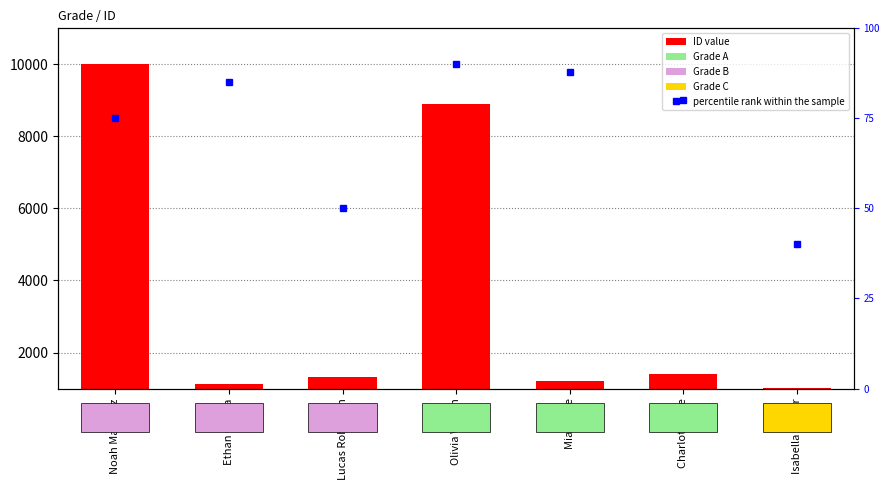

Reading right to left, extract all data points from this chart.

ID: Isabella Taylor=1010	Charlotte Lee=1414	Mia White=1212	Olivia Wilson=8888	Lucas Robinson=1313	Ethan Garcia=1112	Noah Martinez=9999
percentile rank within the sample: Isabella Taylor=40	Charlotte Lee=80	Mia White=88	Olivia Wilson=90	Lucas Robinson=50	Ethan Garcia=85	Noah Martinez=75